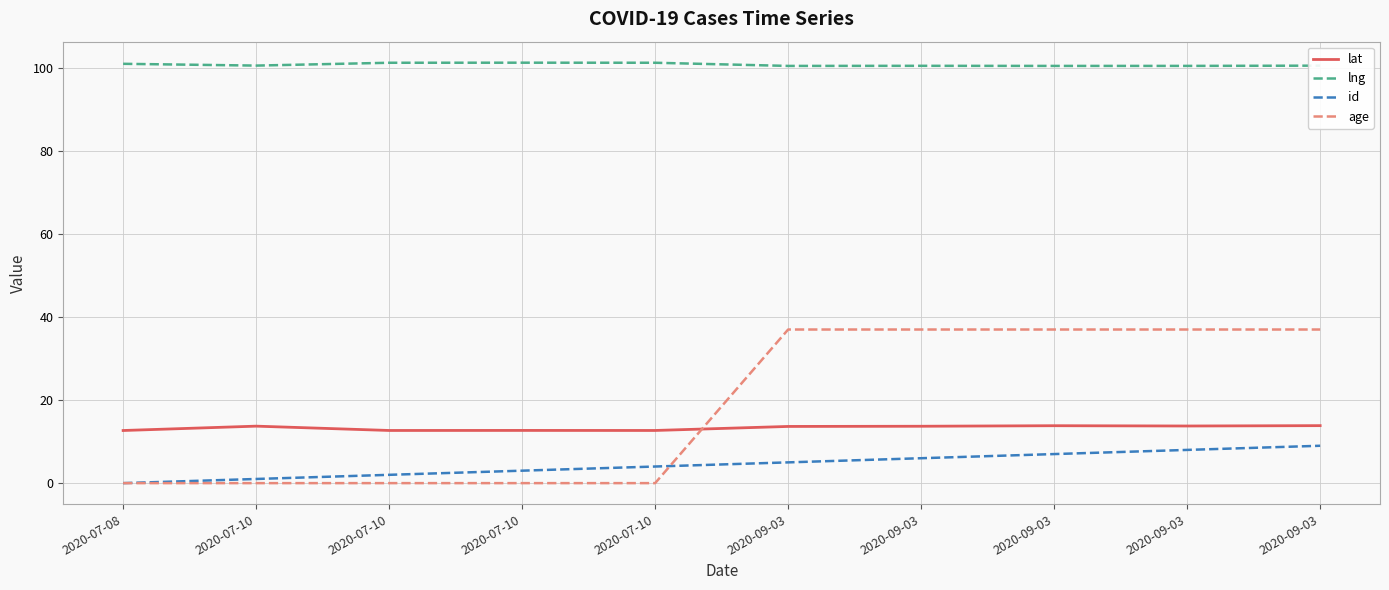

What is the maximum value for lat?

13.8